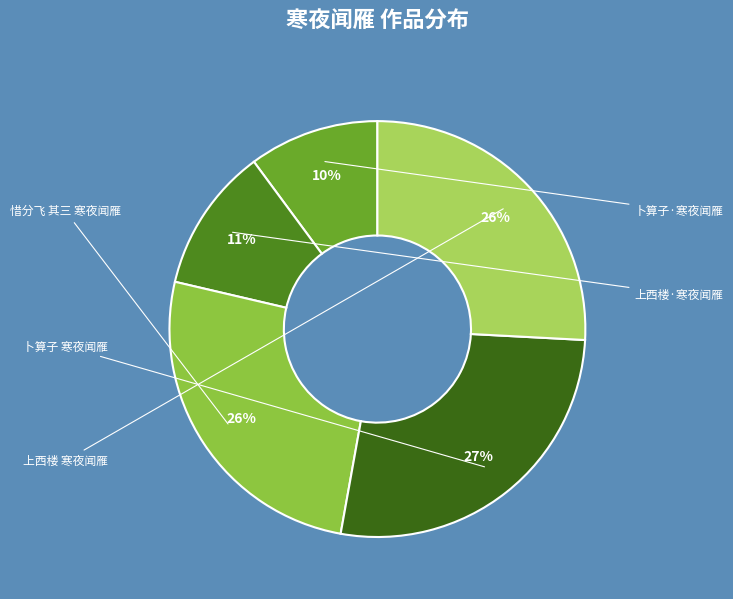

To the nearest percent, what portion does 惜分飞 其三 寒夜闻雁 represent?

26%